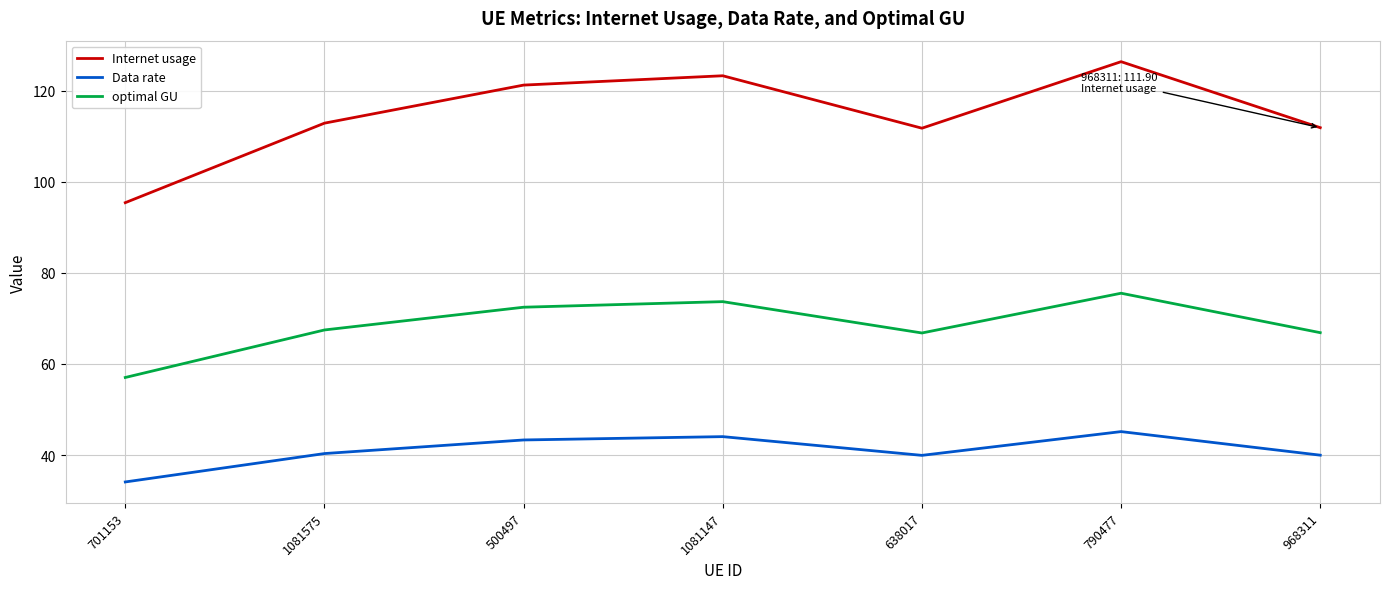

True or false: Data rate and optimal GU cross at least once.

False